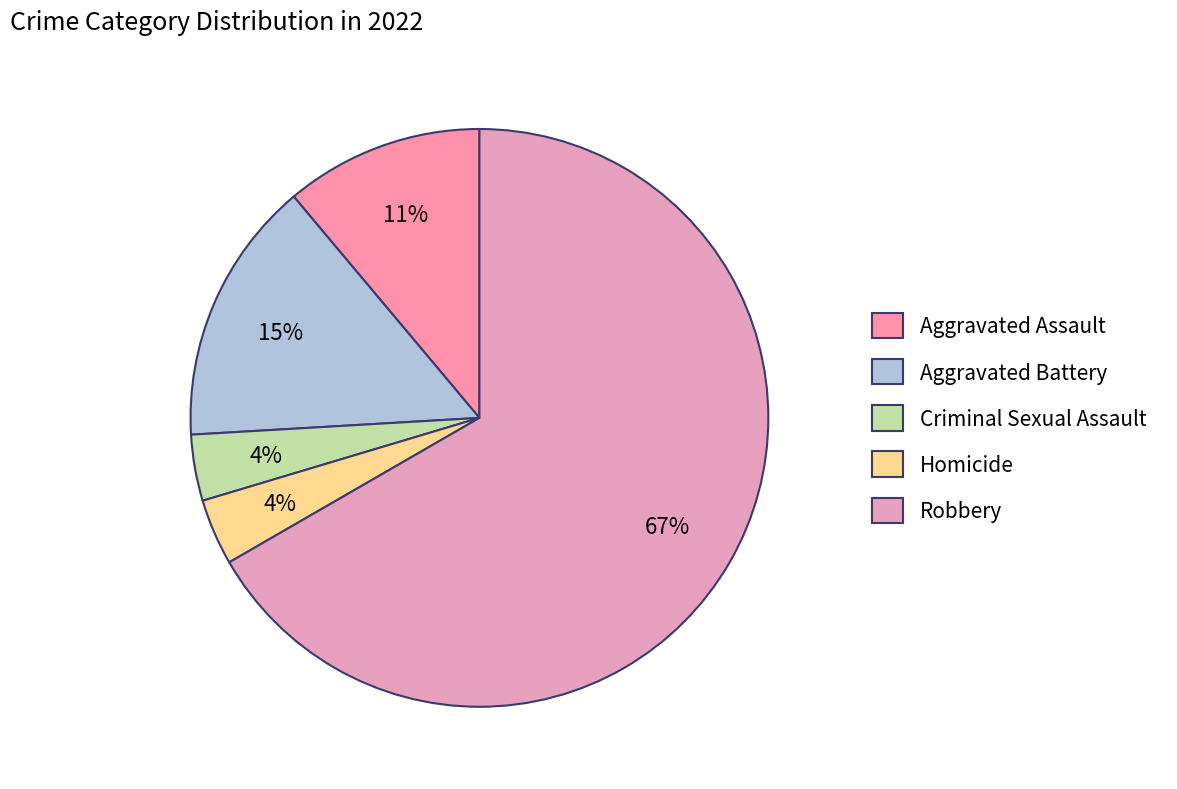

Is Criminal Sexual Assault the majority of the pie?

No